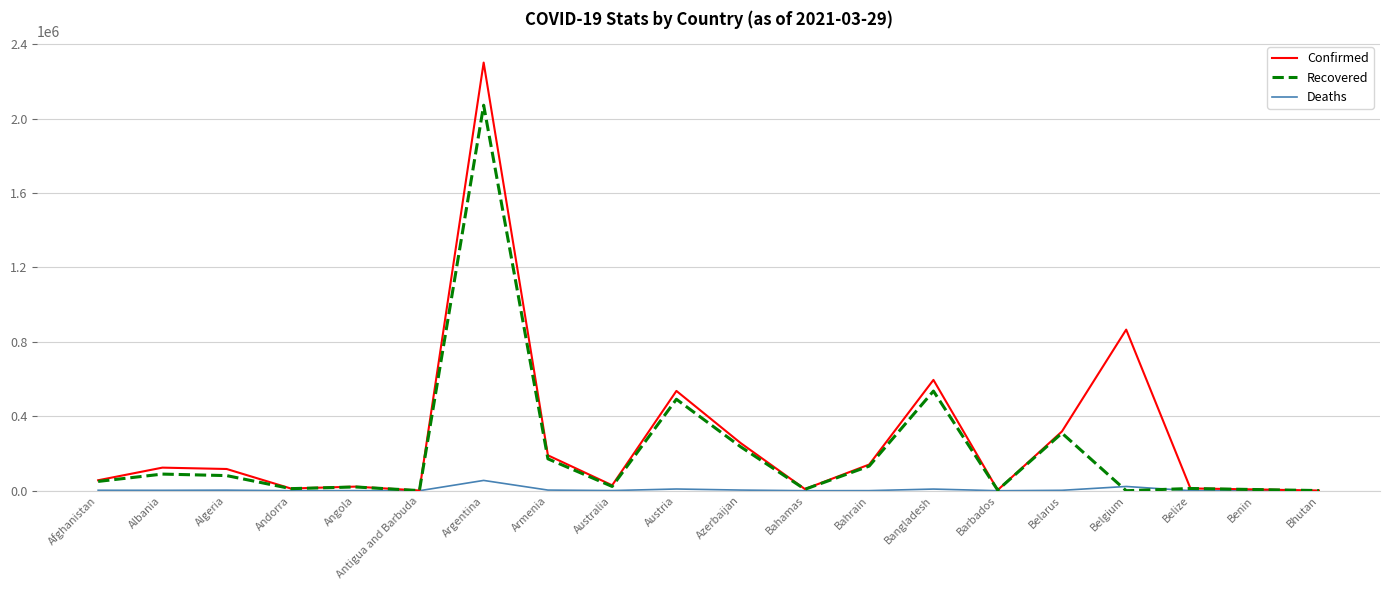

Does the chart display data point markers on the line(s)?

No